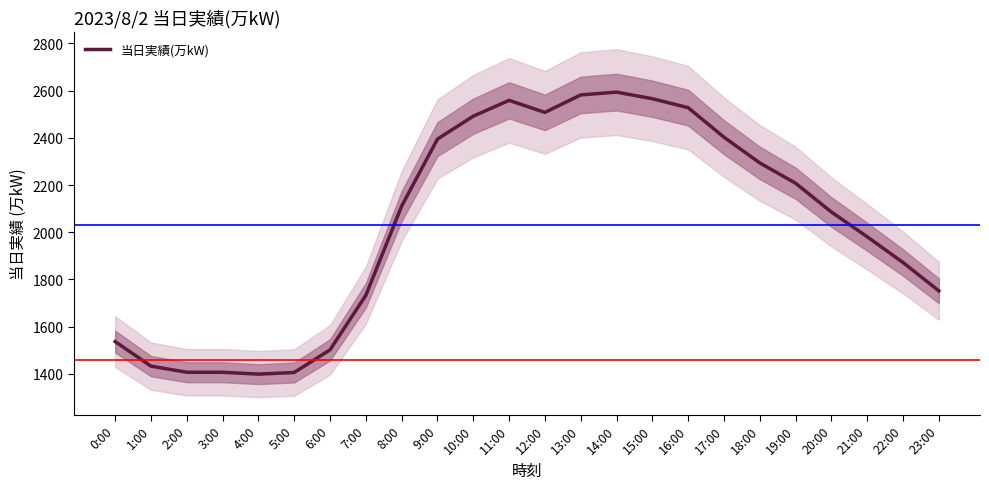

What is the value of the 11th point from the left?

2492